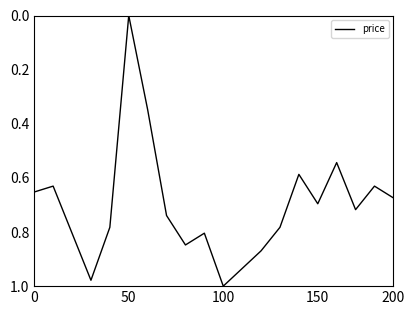

Does the chart display data point markers on the line(s)?

No